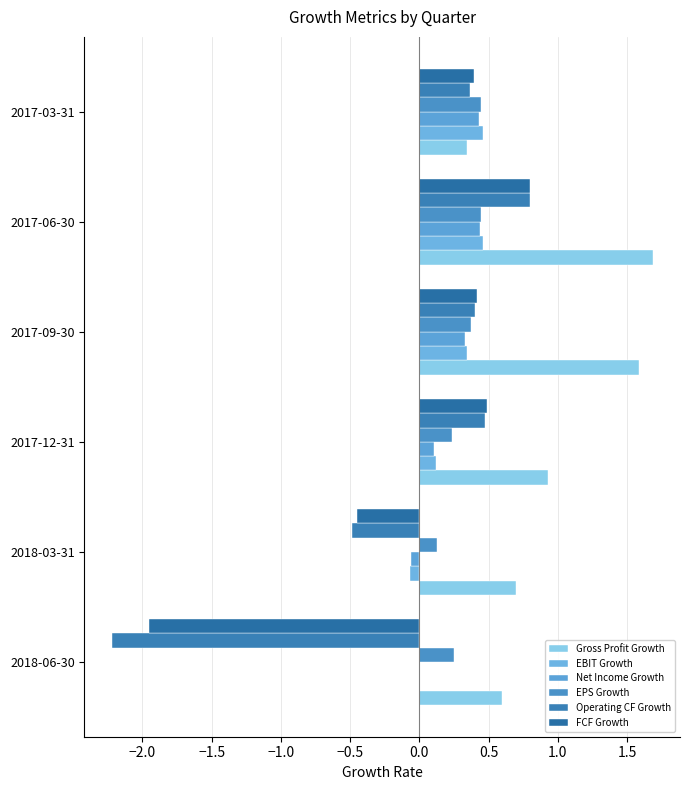

Count the number of categories in the chart.

6